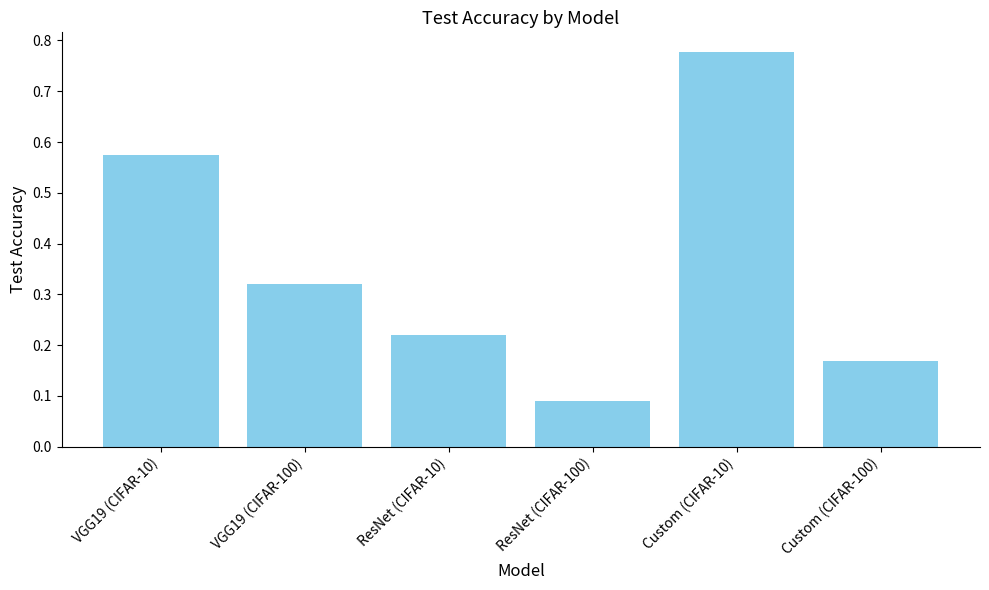

Are the bars grouped side by side (vs. stacked)?

No